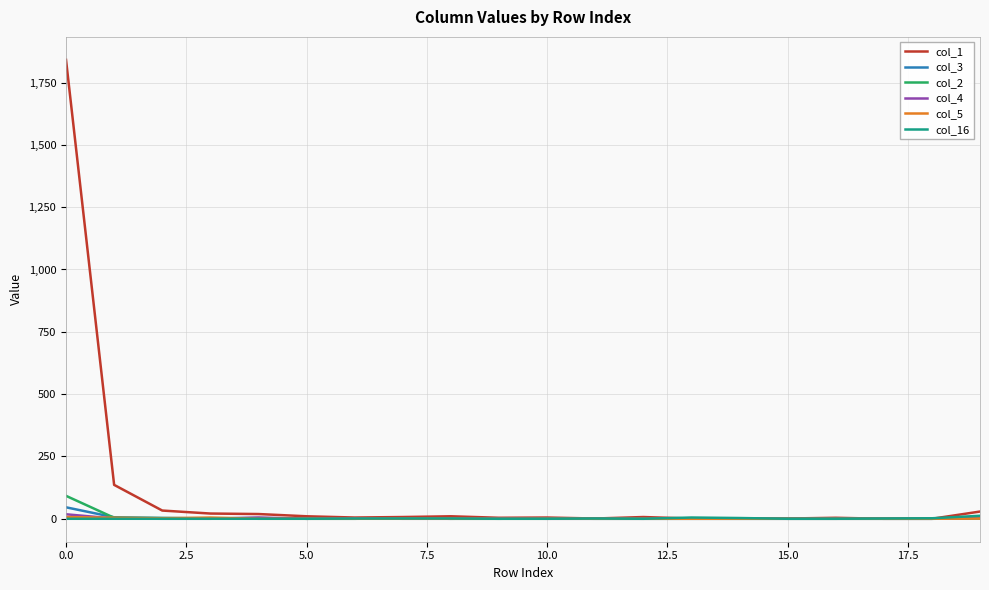

Which series has the largest total across all categories?

col_1